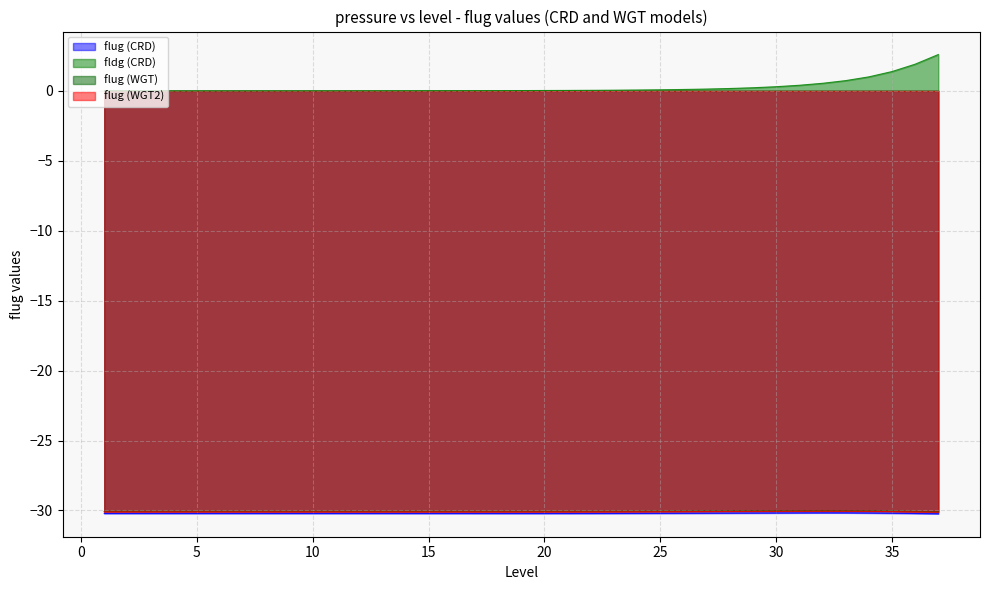

Does the chart display data point markers on the line(s)?

No